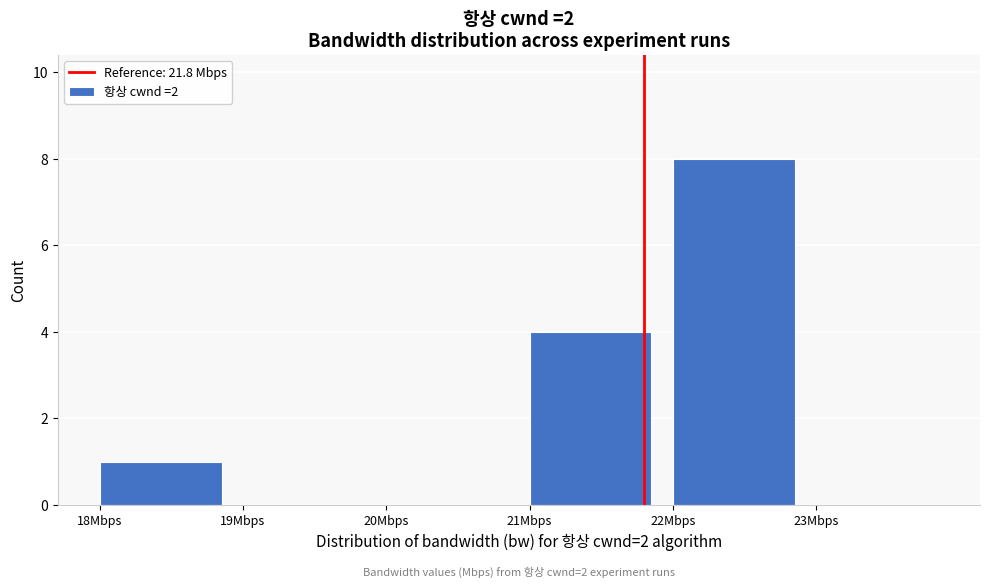

Over which range of the x-axis is the bar tallest?

22 to 23